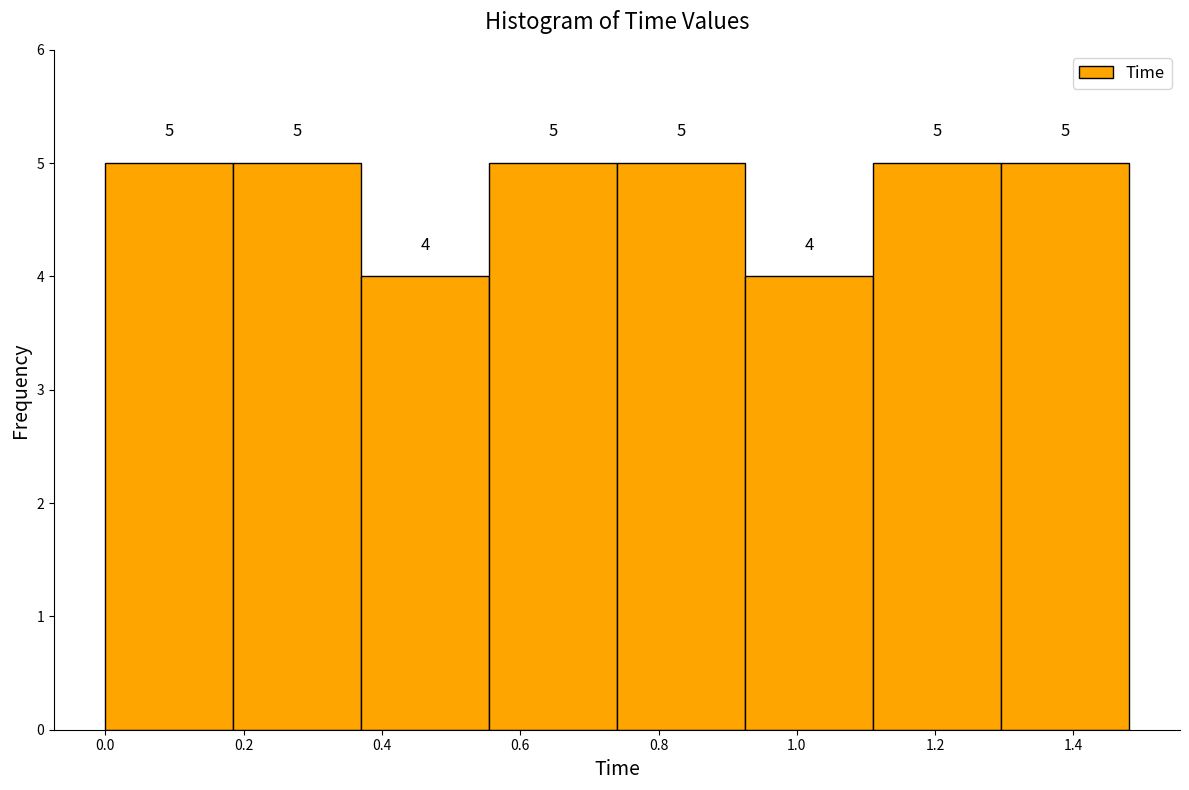

How tall is the bar that spans 0.925 to 1.110 on the x-axis? The bar edges are not printed on the chart, so give them approximately, as read against the axis.

4